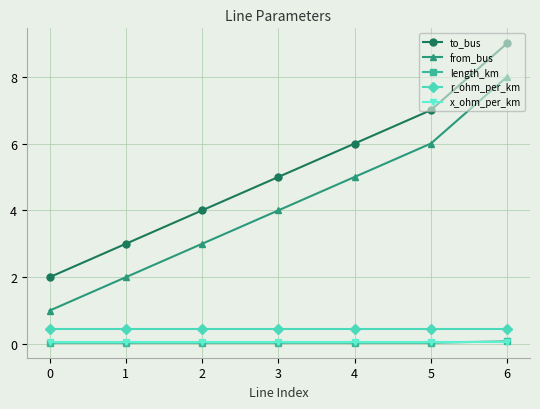

Which series has the largest total across all categories?

to_bus